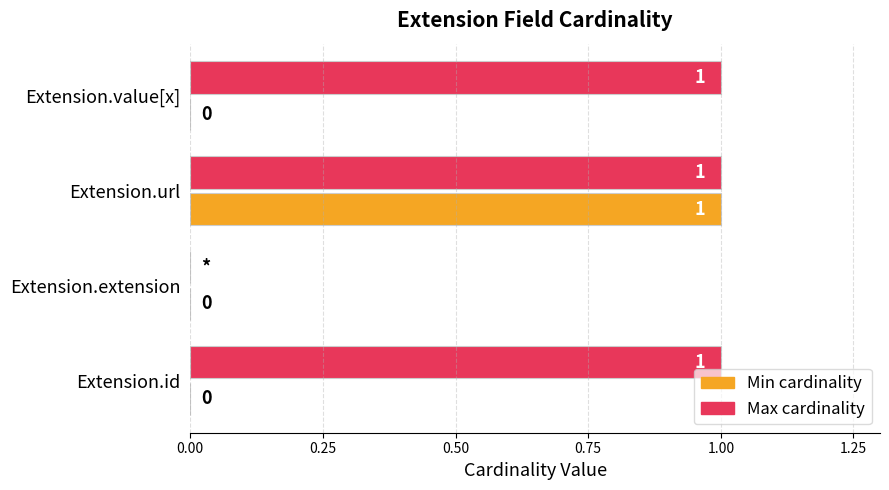

At which category is the sum across all series the highest?

Extension.url